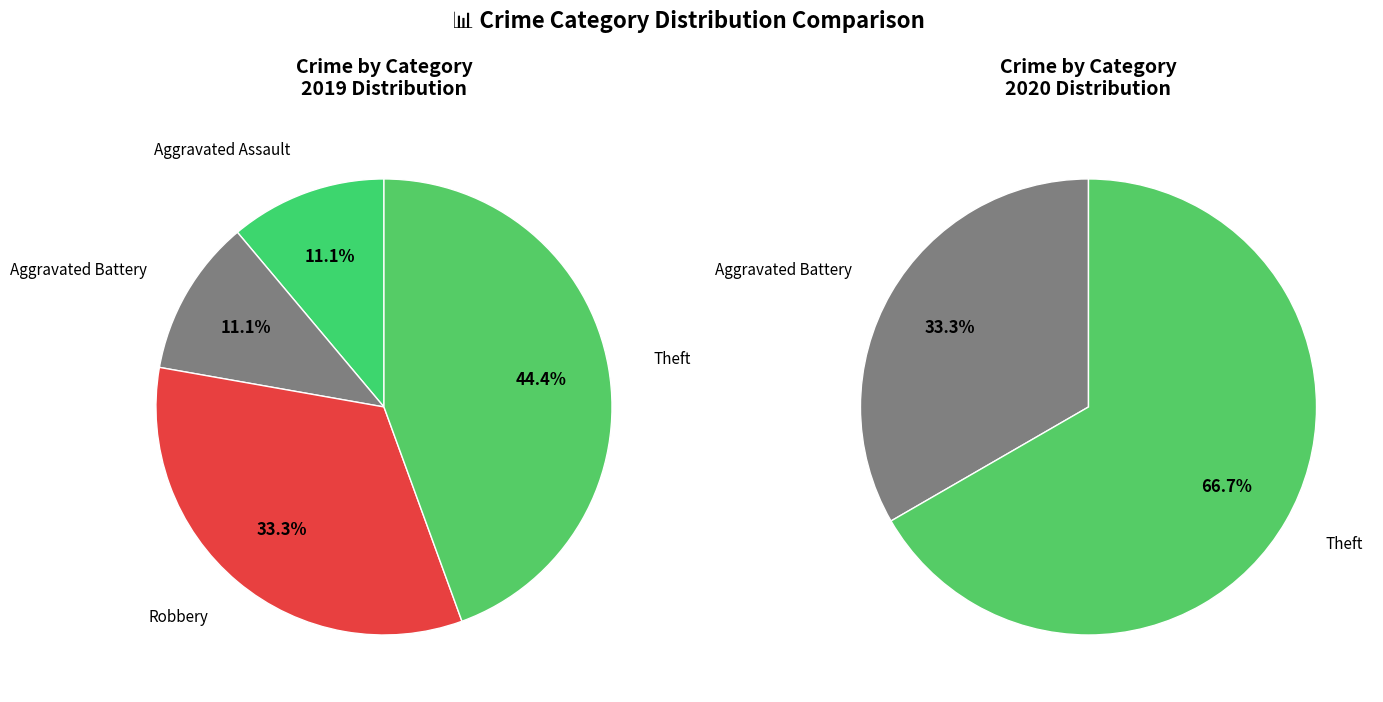

Combined, what portion of the pie is Aggravated Battery and Theft?

55.6%